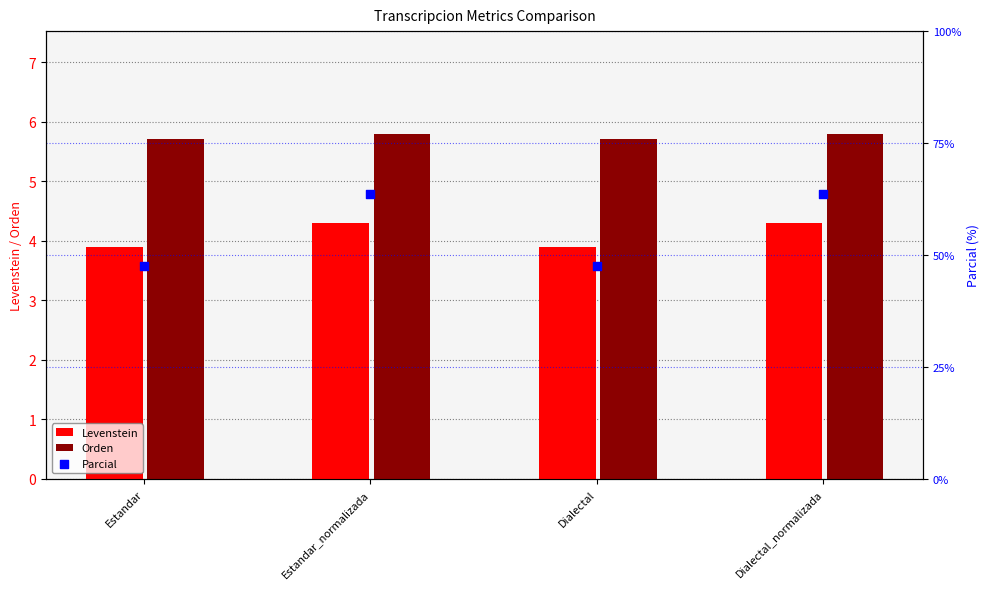

At which category is the sum across all series the highest?

Estandar_normalizada